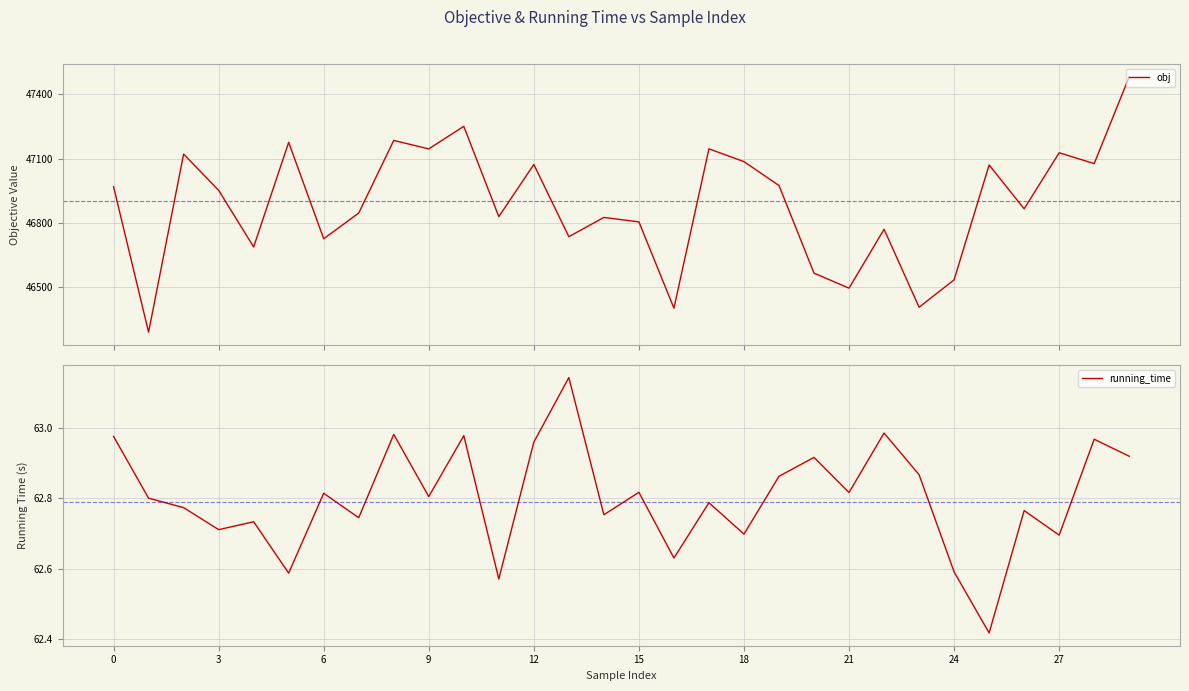

What is the minimum value for obj?

46289.4